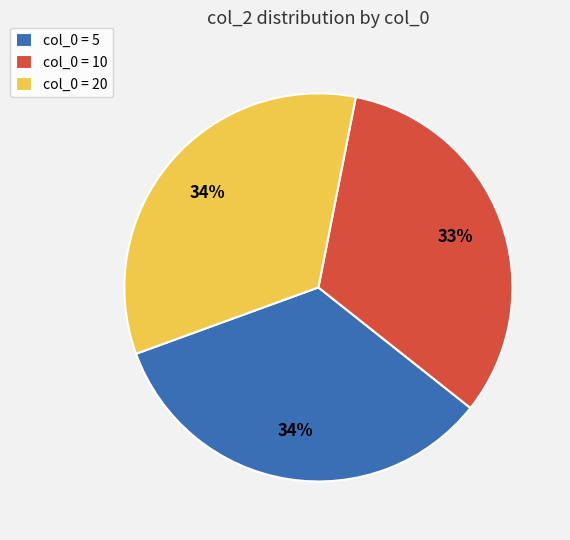

How many segments does this pie chart have?

3